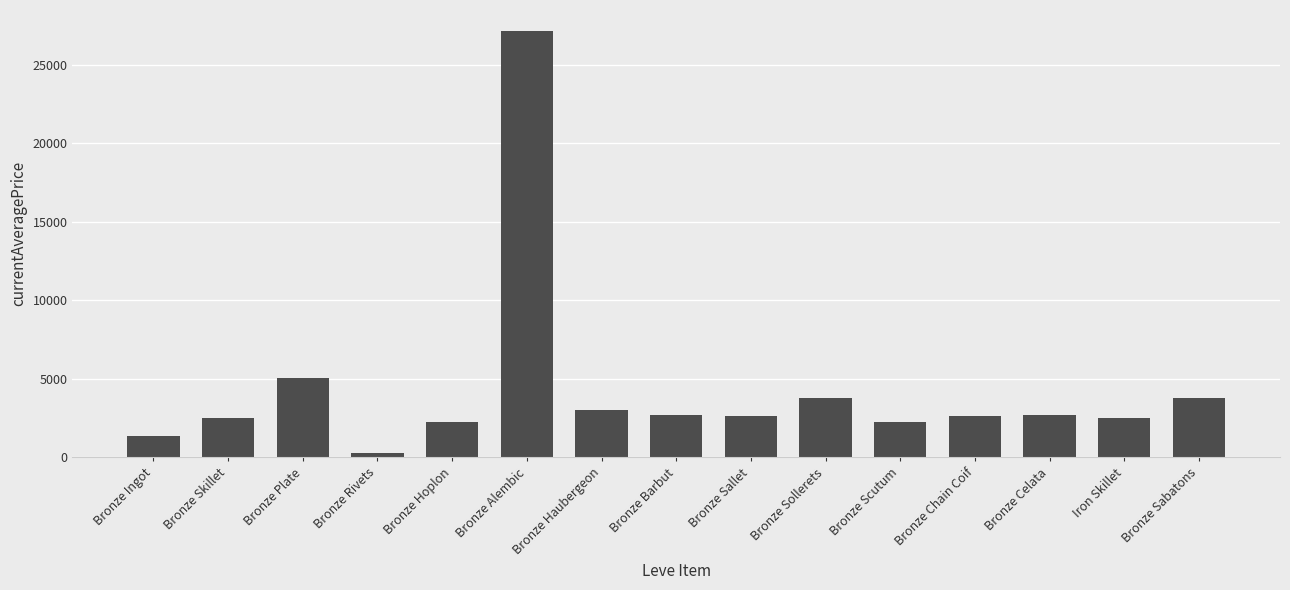

What is the greatest value displayed?

27125.0